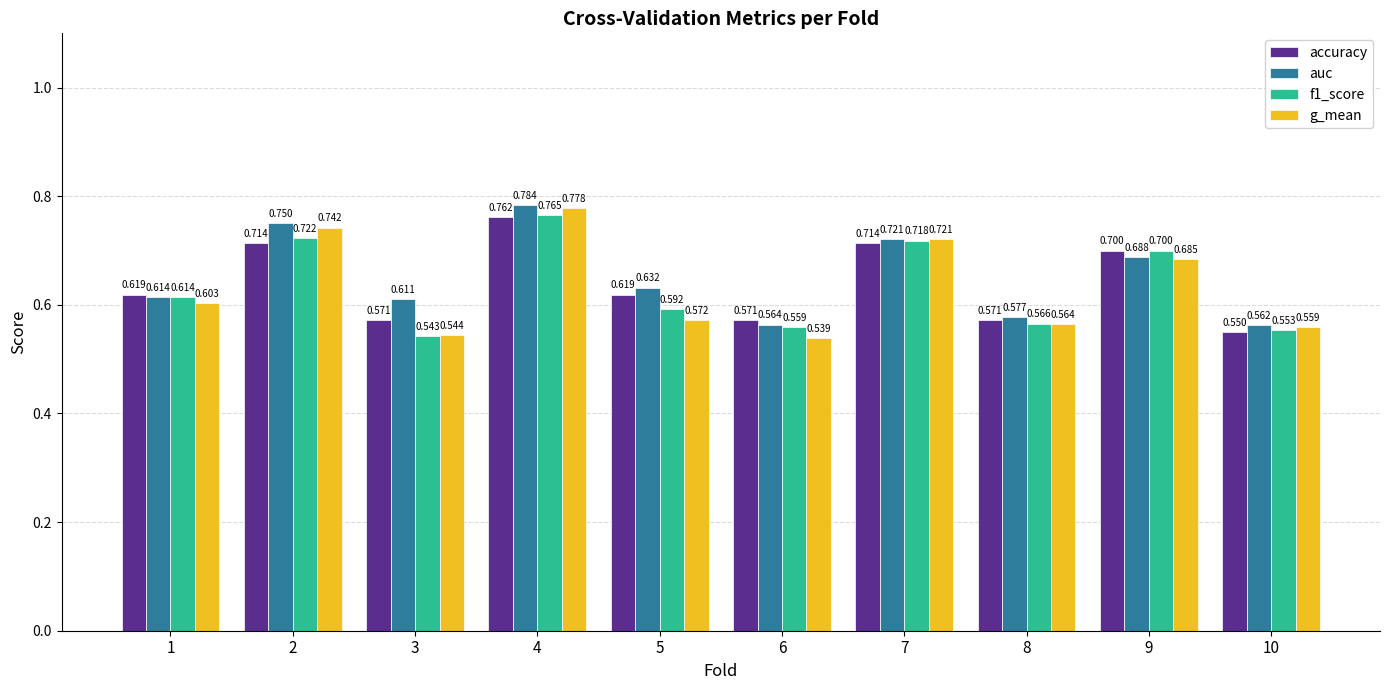

How many groups of bars are there?

10